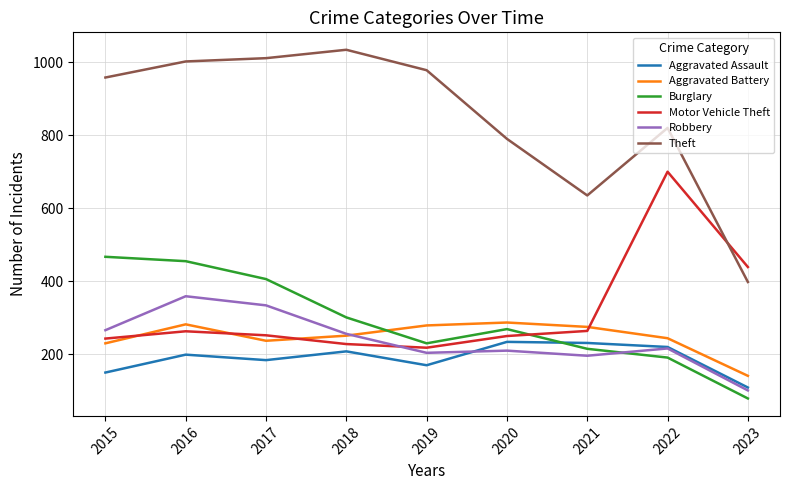

What is the total value across all series at 2015?

2314